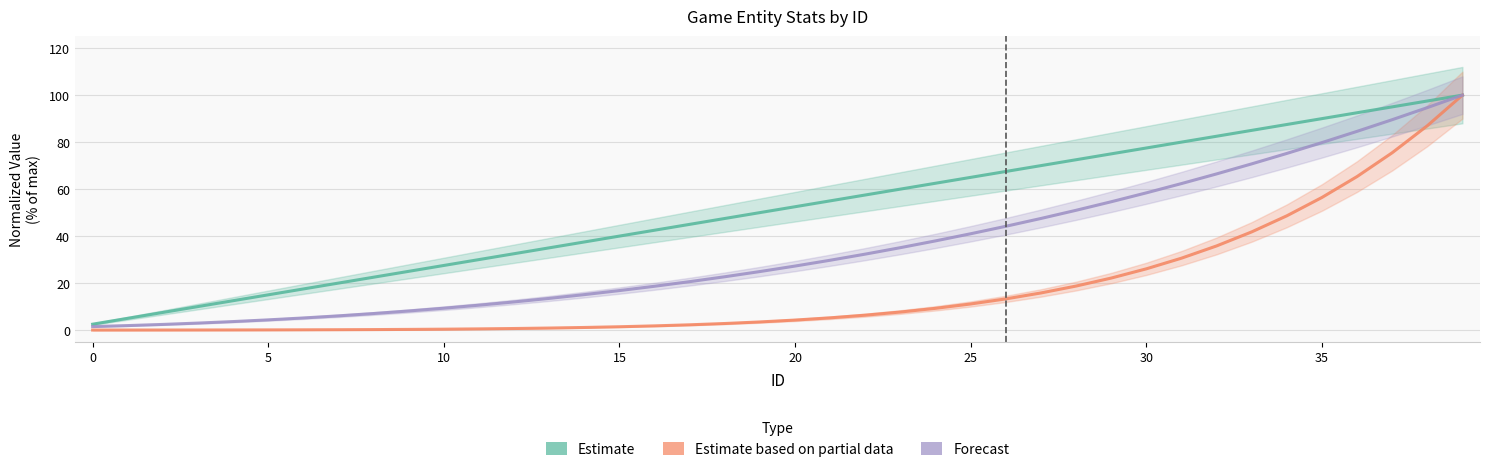

At which label does Estimate reach its peak?

39